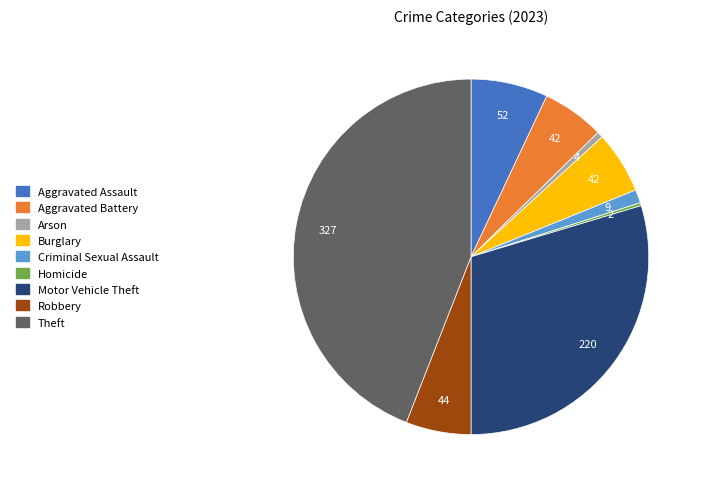

Which has a higher value, Robbery or Criminal Sexual Assault?

Robbery